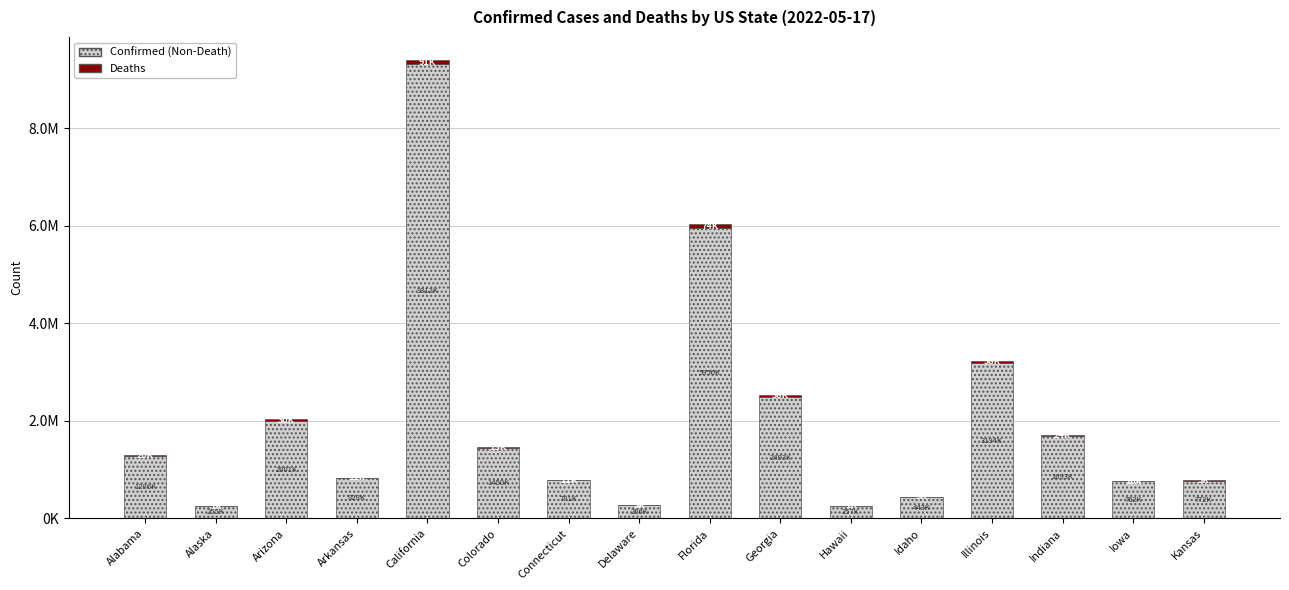

Are the bars grouped side by side (vs. stacked)?

No